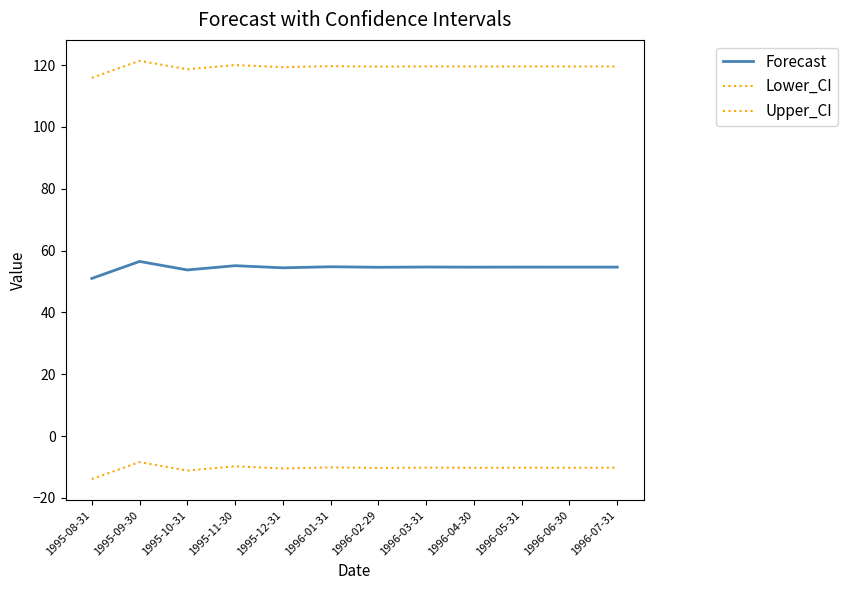

How many lines are shown in the chart?

3